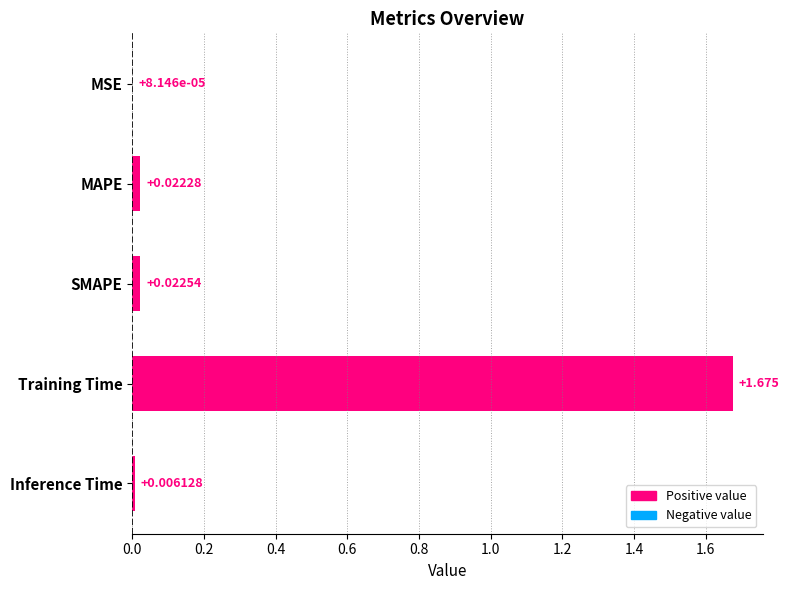

Are the bars horizontal?

Yes